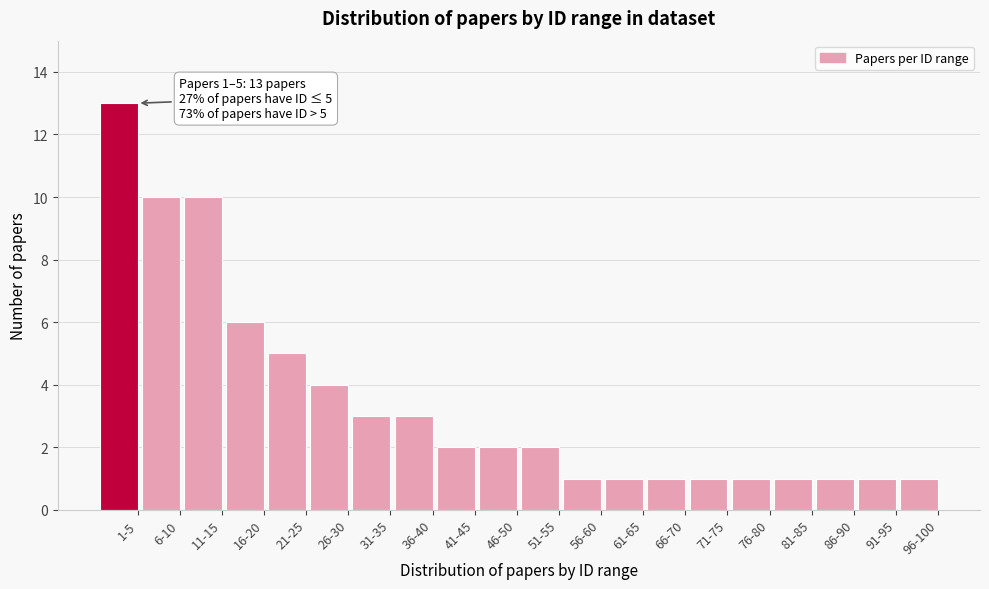

Reading left to right, what are all the values shown in this chart?

1-5=13	6-10=10	11-15=10	16-20=6	21-25=5	26-30=4	31-35=3	36-40=3	41-45=2	46-50=2	51-55=2	56-60=1	61-65=1	66-70=1	71-75=1	76-80=1	81-85=1	86-90=1	91-95=1	96-100=1